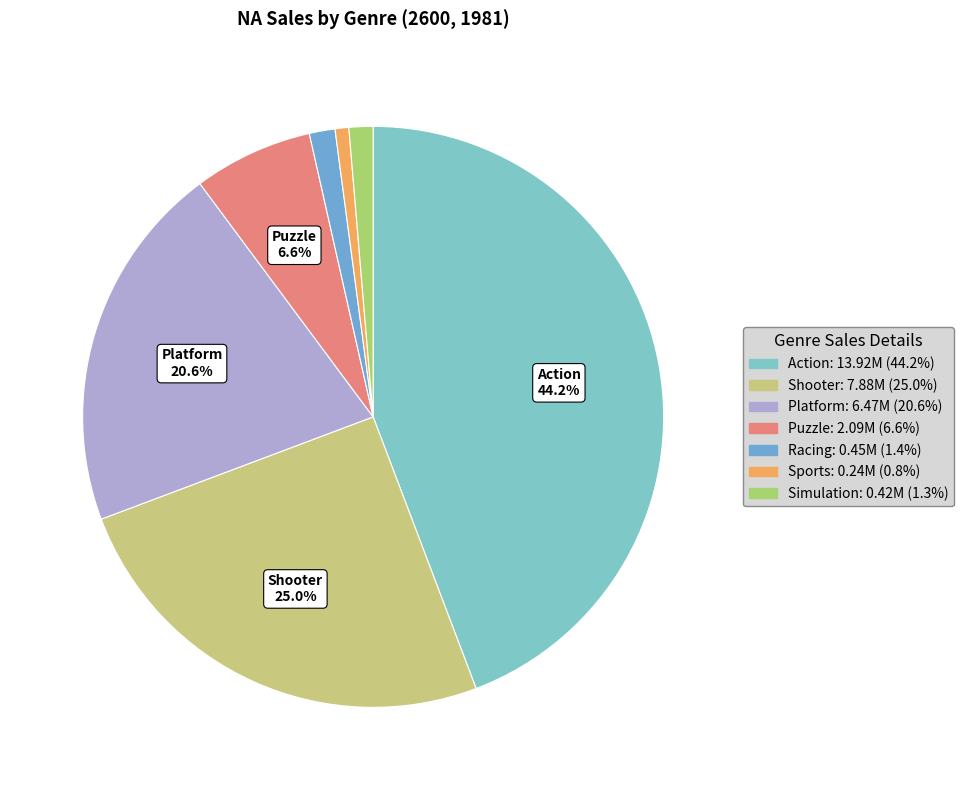

What is the smallest slice in the pie chart?

Sports